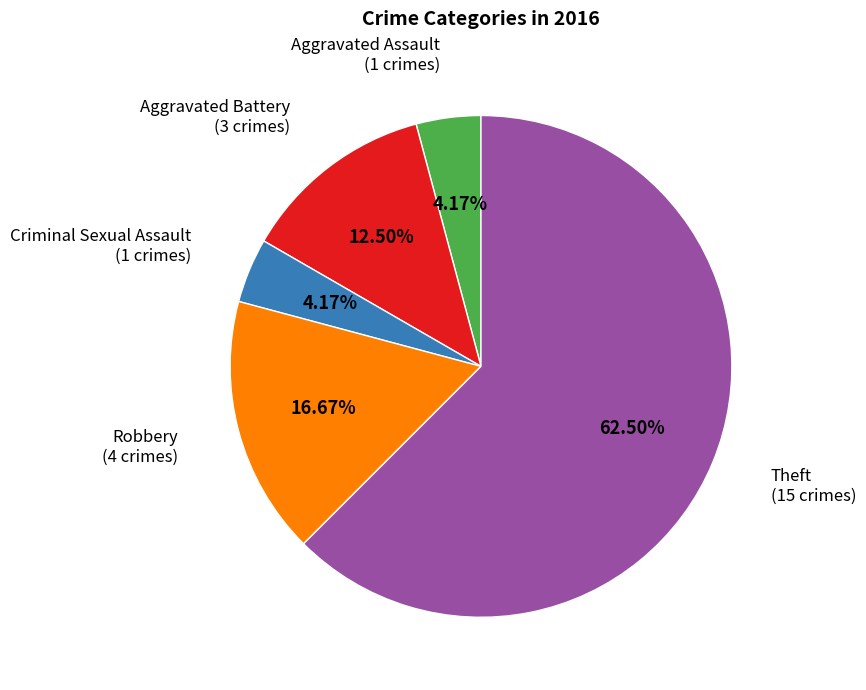

Is there any slice that represents more than half of the pie?

Yes